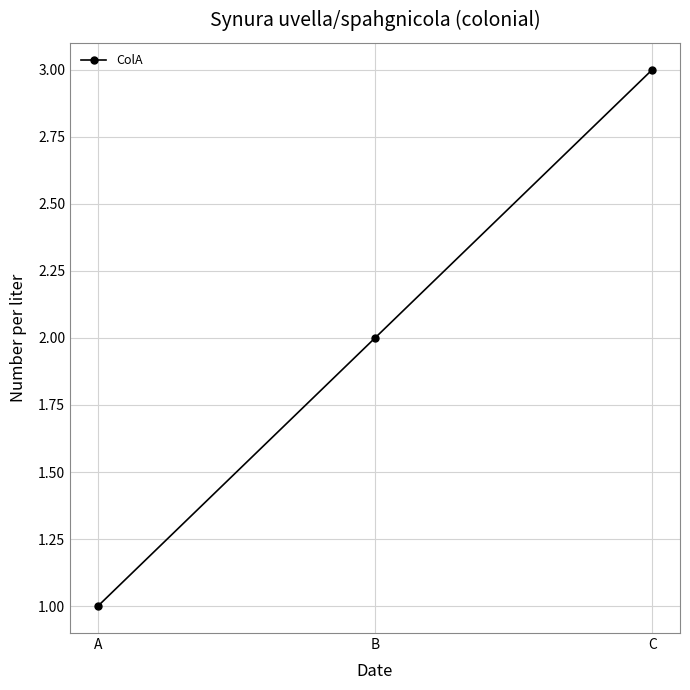

How many series are shown in this chart?

1